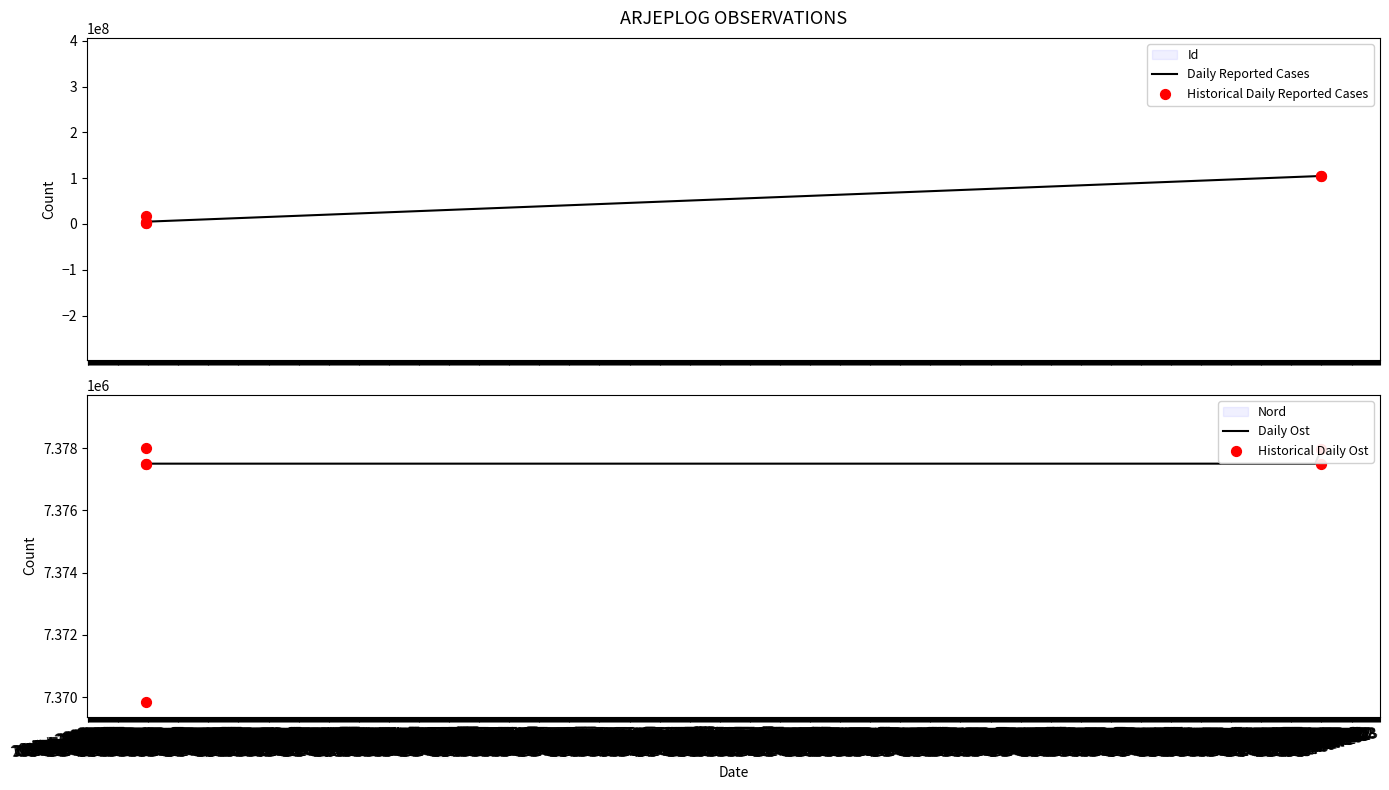

Which series contains the highest Y value?

Id